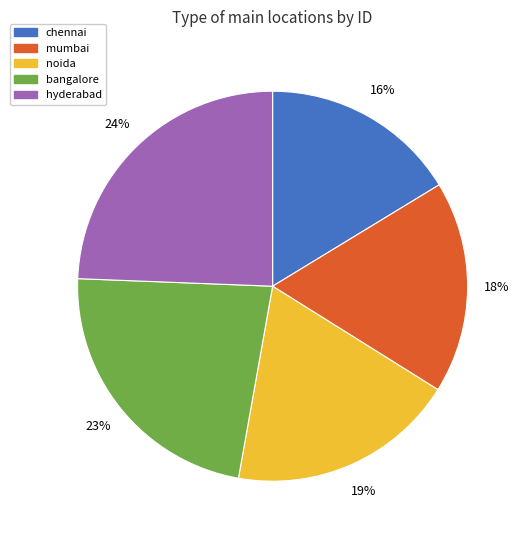

What percentage is the hyderabad slice, to the nearest percent?

24%